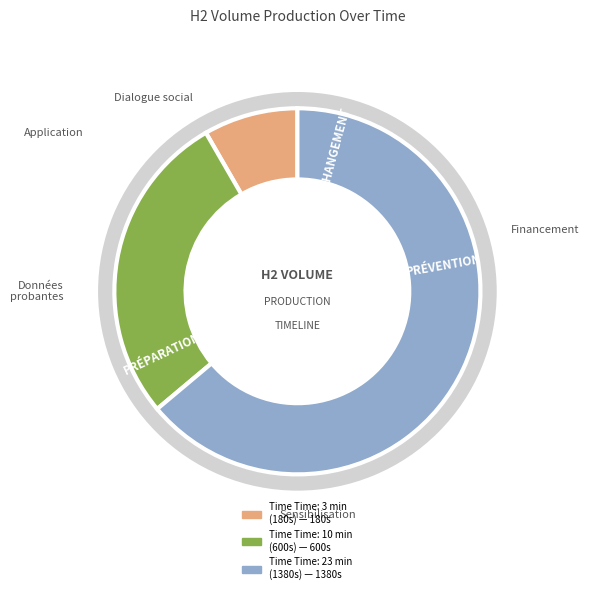

Which has a higher value, 23 or 28?

28